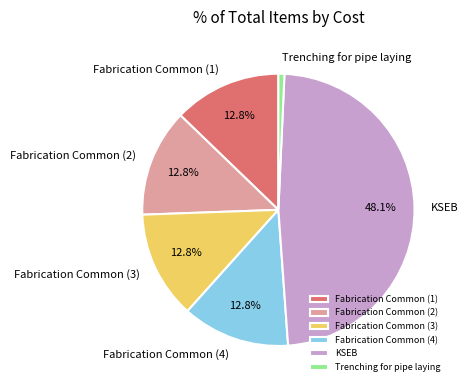

How many segments does this pie chart have?

6